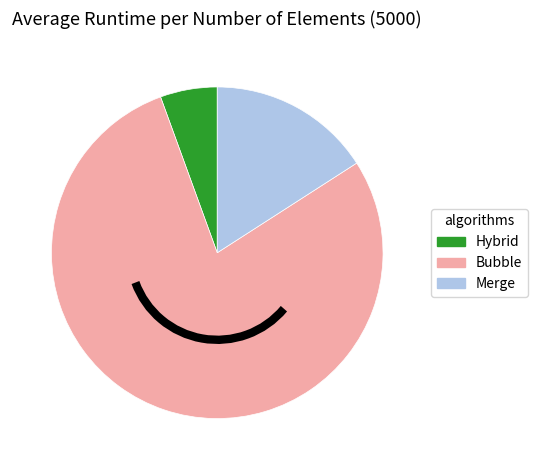

How many segments does this pie chart have?

3